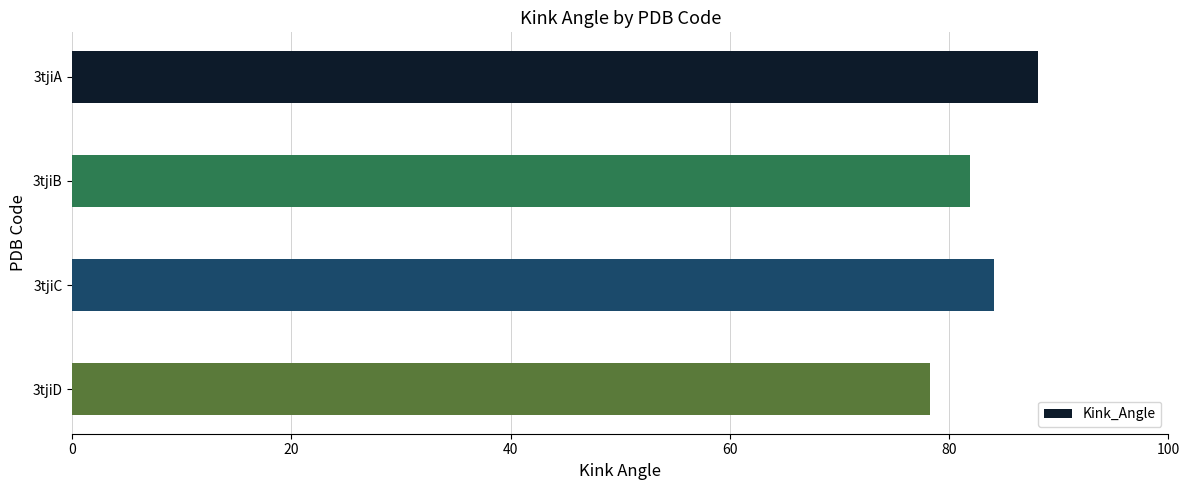

Is it true that the value at 3tjiB is 81.9?

True